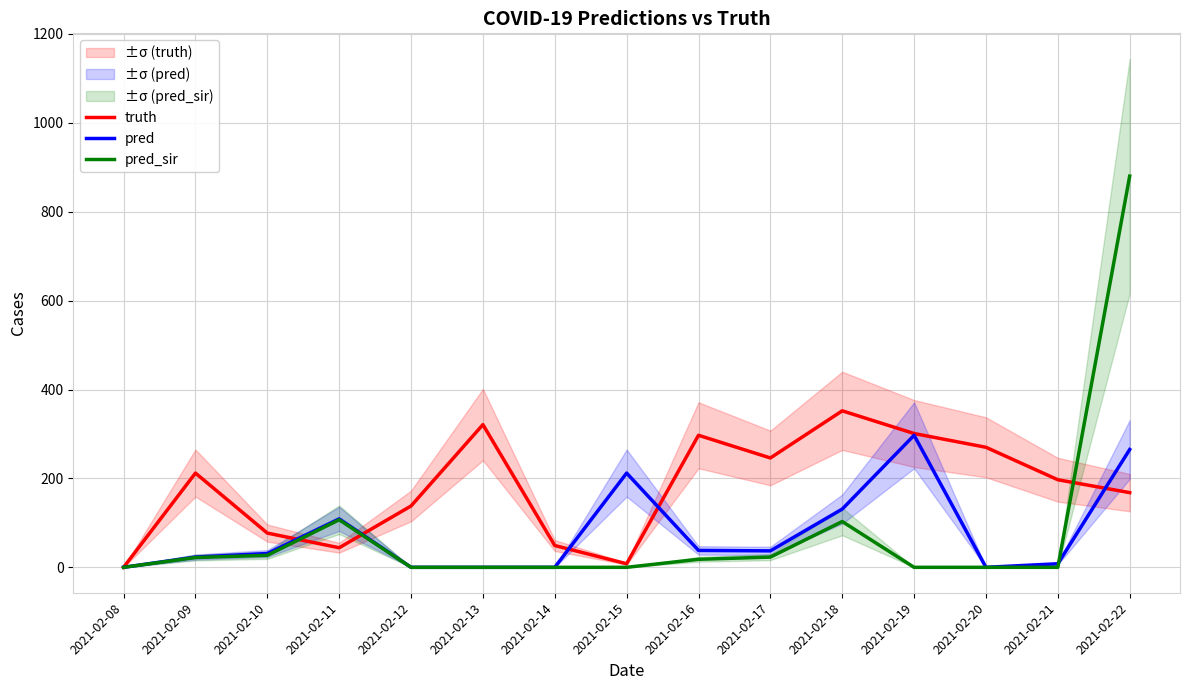

Rank the categories by pred value from lowest to highest.

2021-02-08, 2021-02-12, 2021-02-13, 2021-02-14, 2021-02-20, 2021-02-21, 2021-02-09, 2021-02-10, 2021-02-17, 2021-02-16, 2021-02-11, 2021-02-18, 2021-02-15, 2021-02-22, 2021-02-19